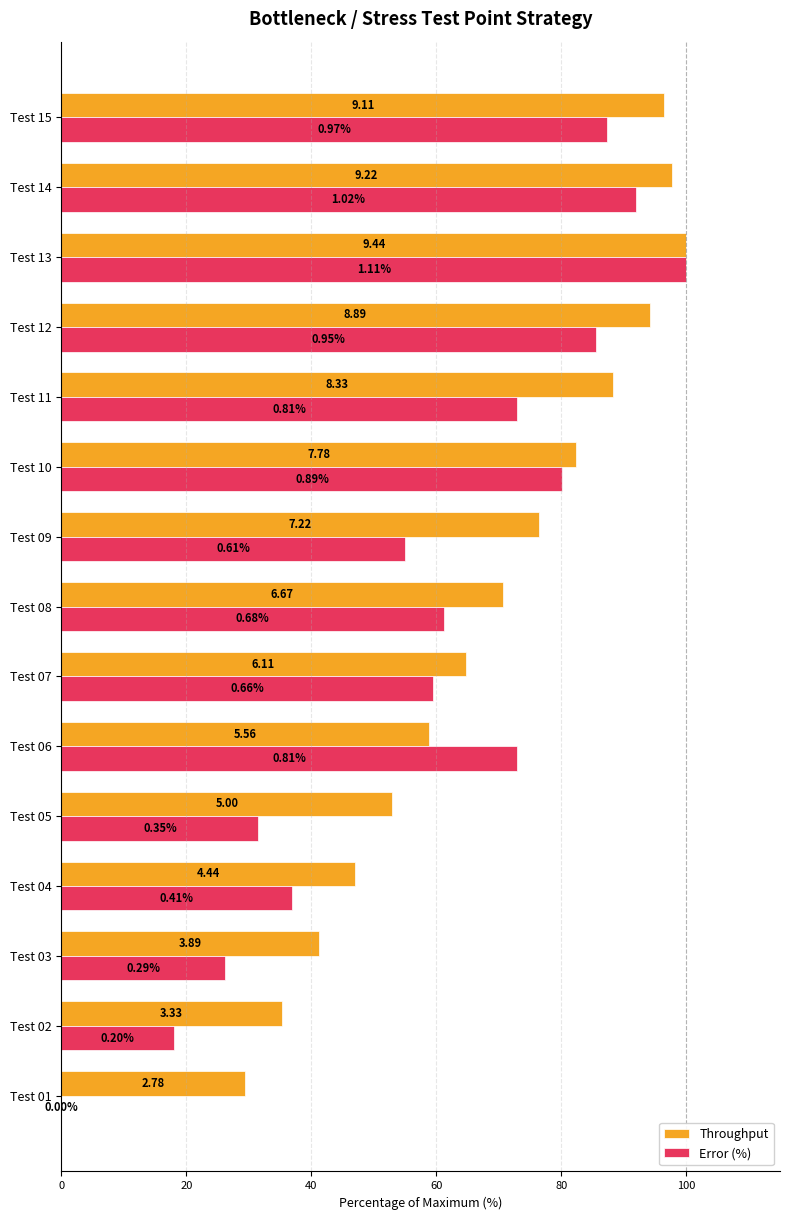

What are all the series names shown in the legend?

Throughput, Error (%)